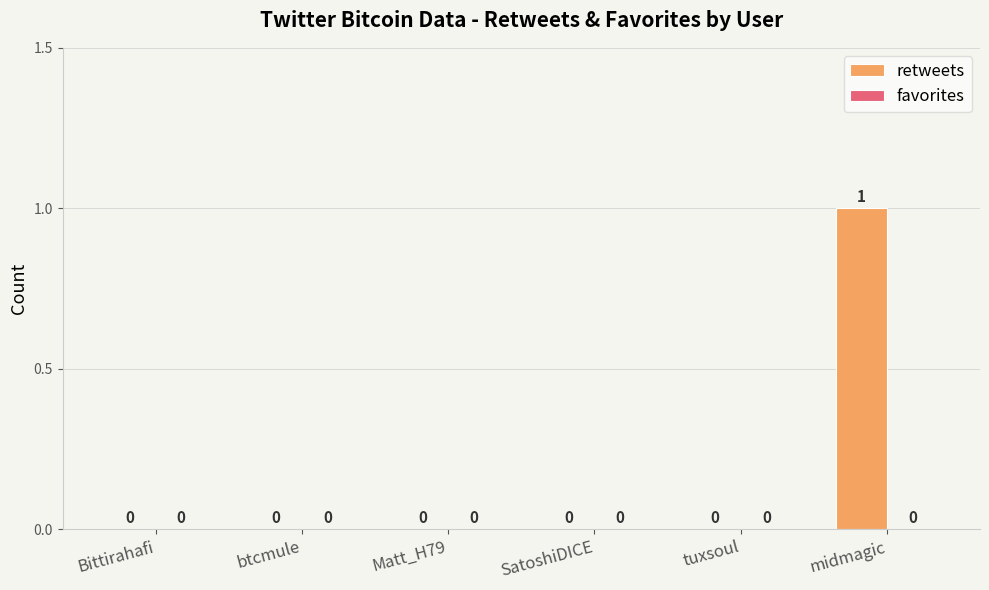

True or false: the data shows 0 at tuxsoul.

True